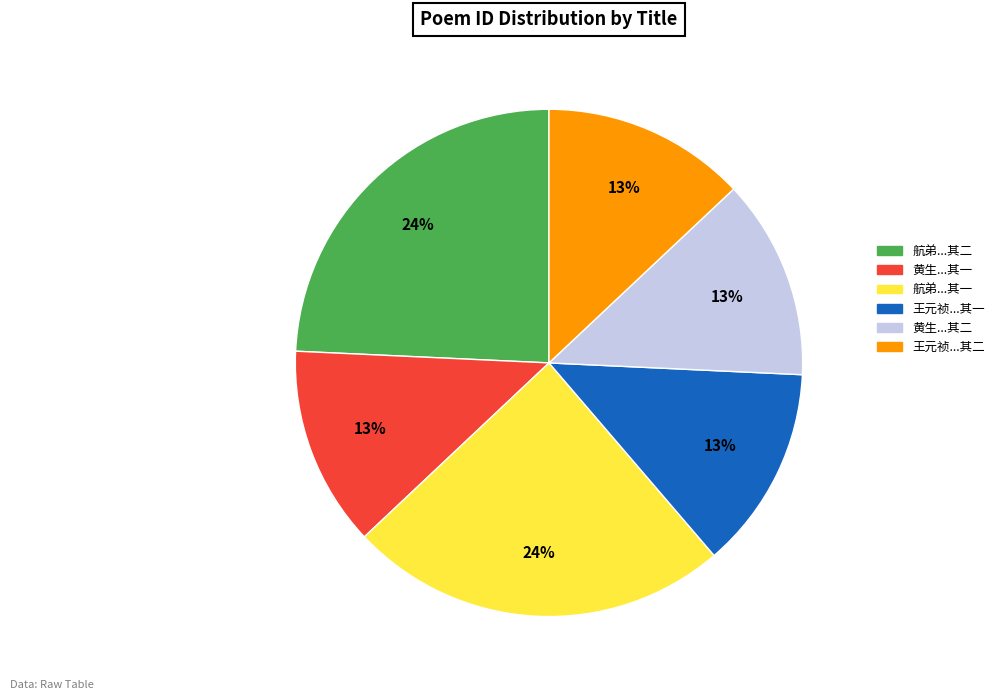

Is there a majority slice in this chart?

No